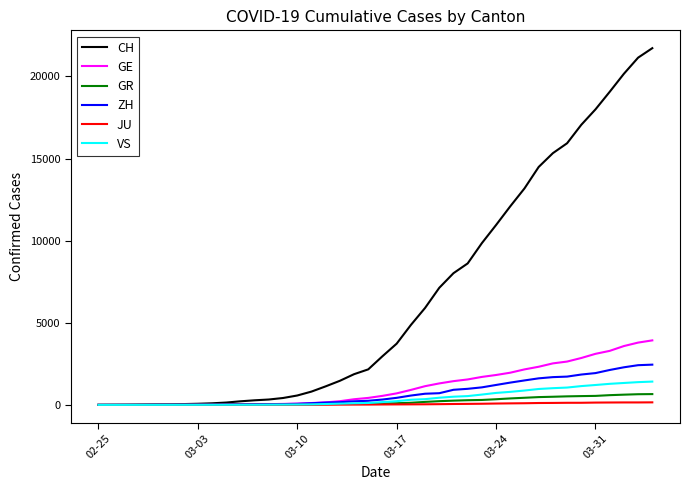

What is the maximum value shown in the chart?

21722